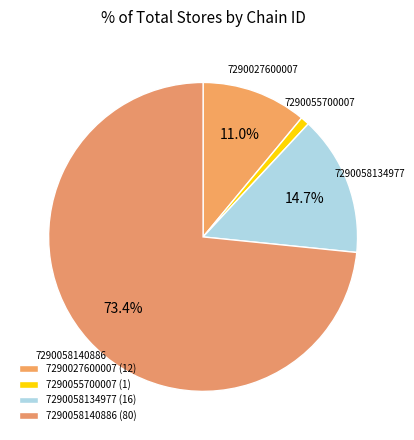

Which slice represents more than half of the pie?

7290058140886